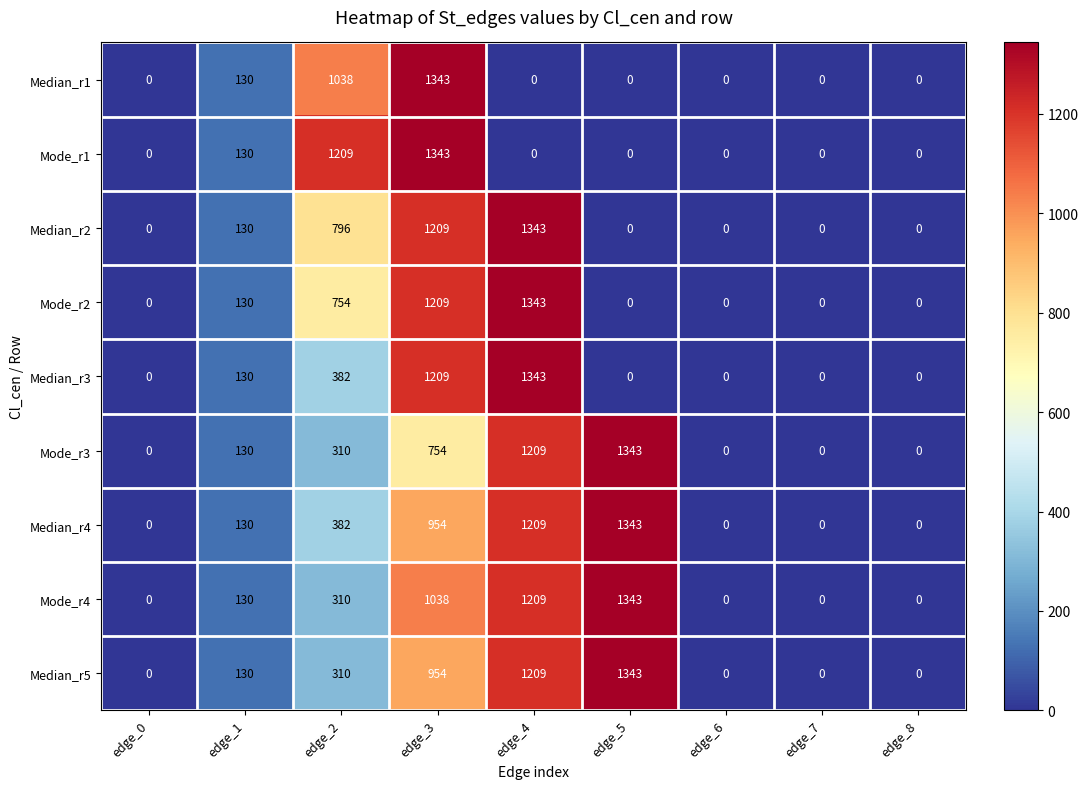

What is the spread (max minus min) of values at edge_2?

899